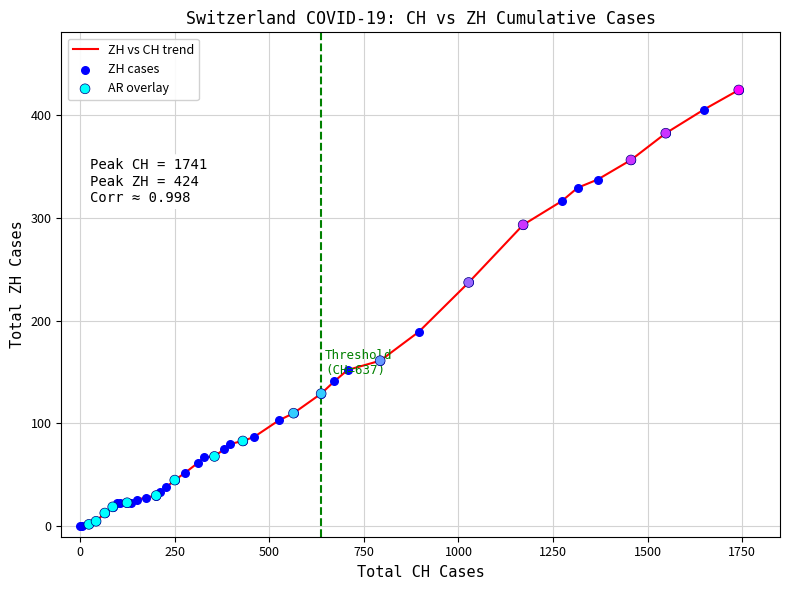

What is the difference between the maximum and minimum values?

424